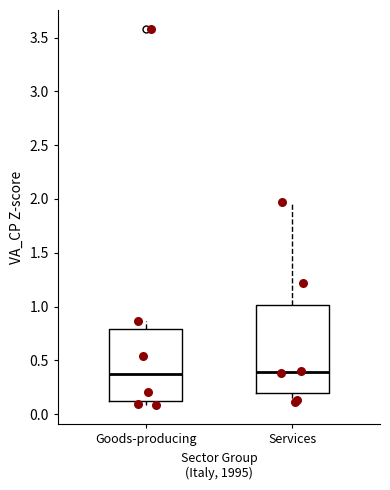

Which box is the tallest, from its lower edge to its upper edge?

Services